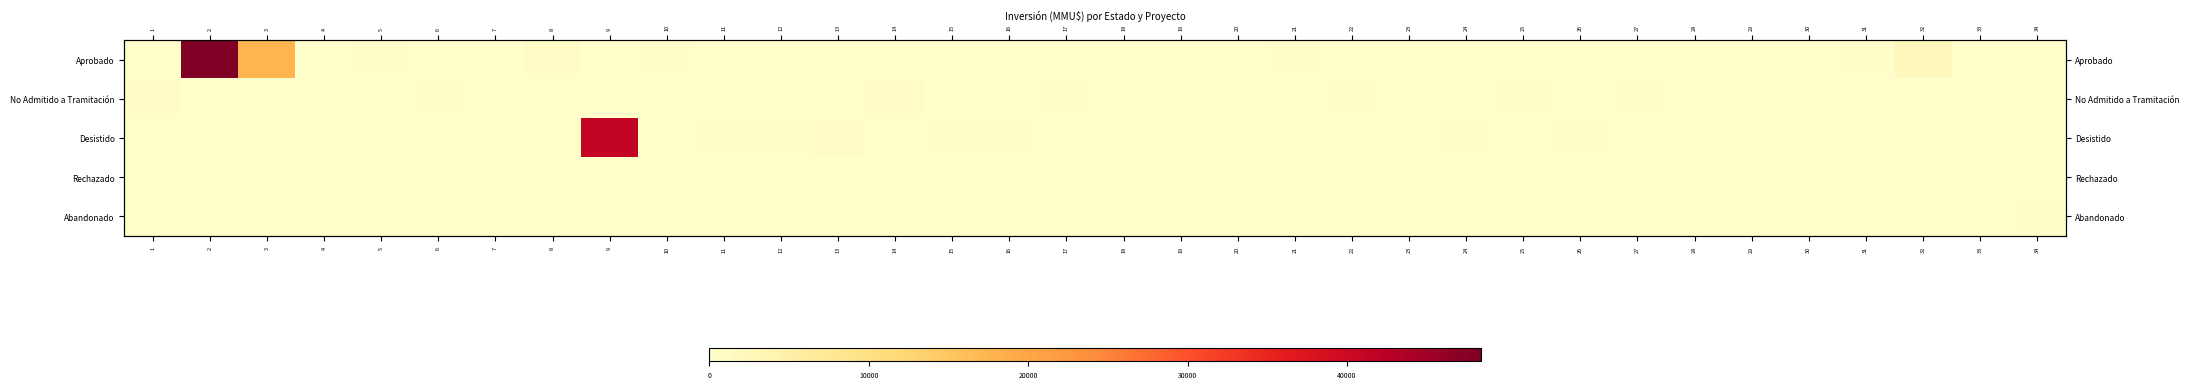

Which series has the widest spread of values?

Aprobado